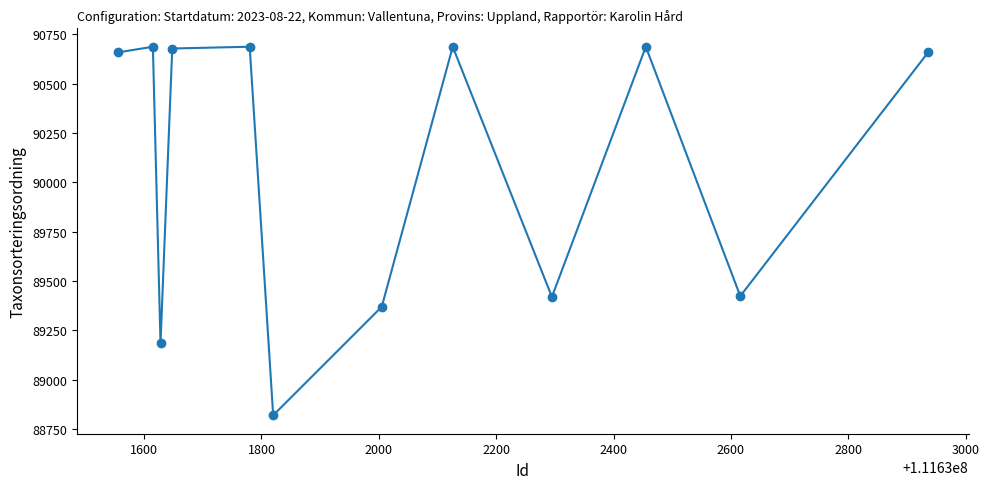

What is the minimum value shown in the chart?

88819